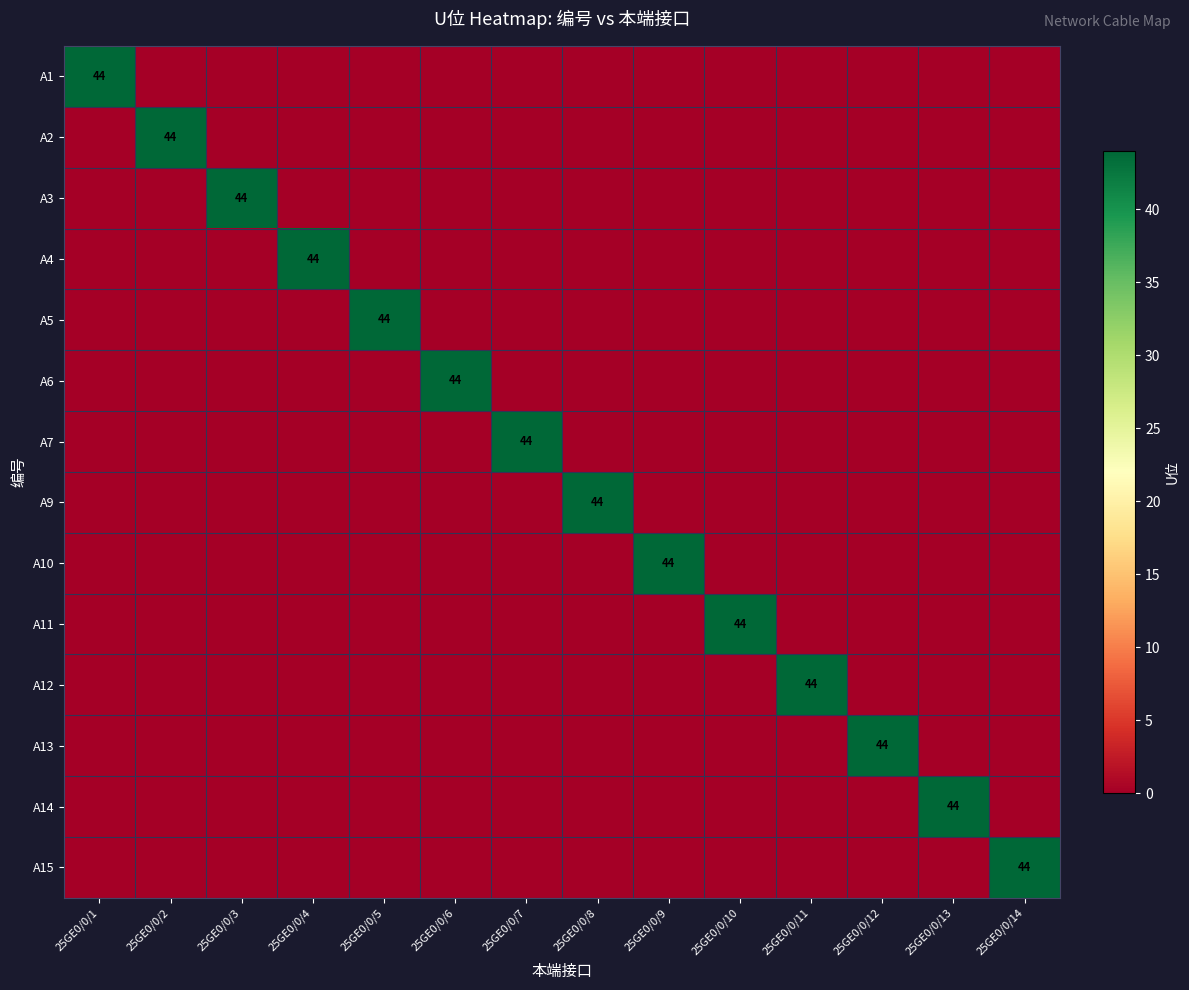

Which category has the lowest value in the A13 series?

25GE0/0/1